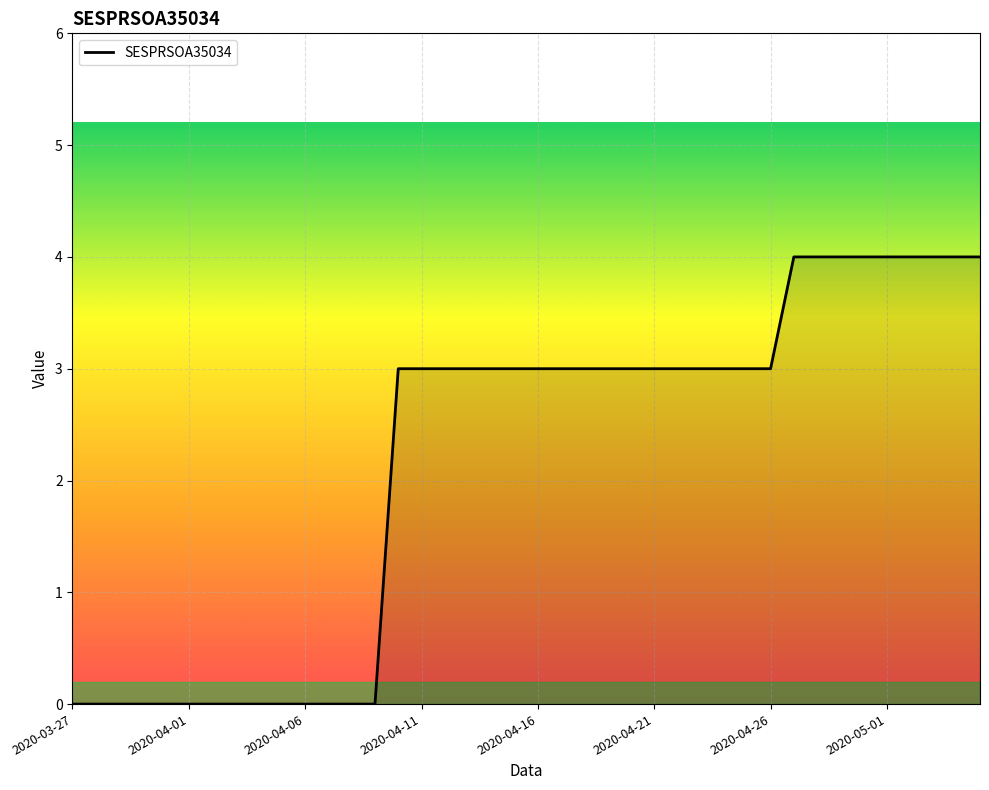

What is the greatest value displayed?

4